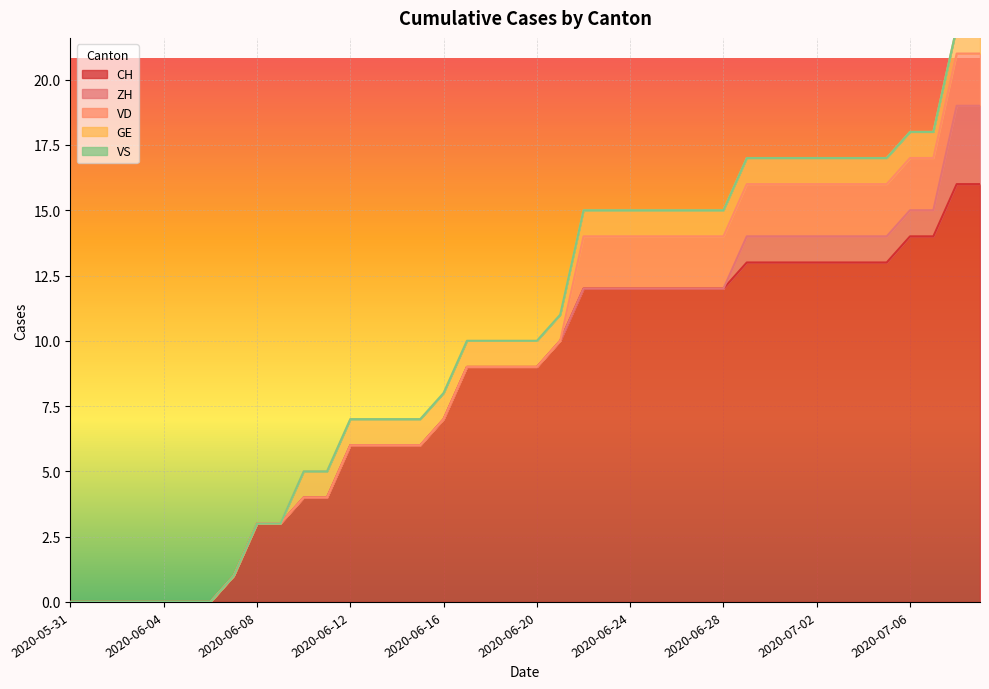

Count the number of categories in the chart.

40